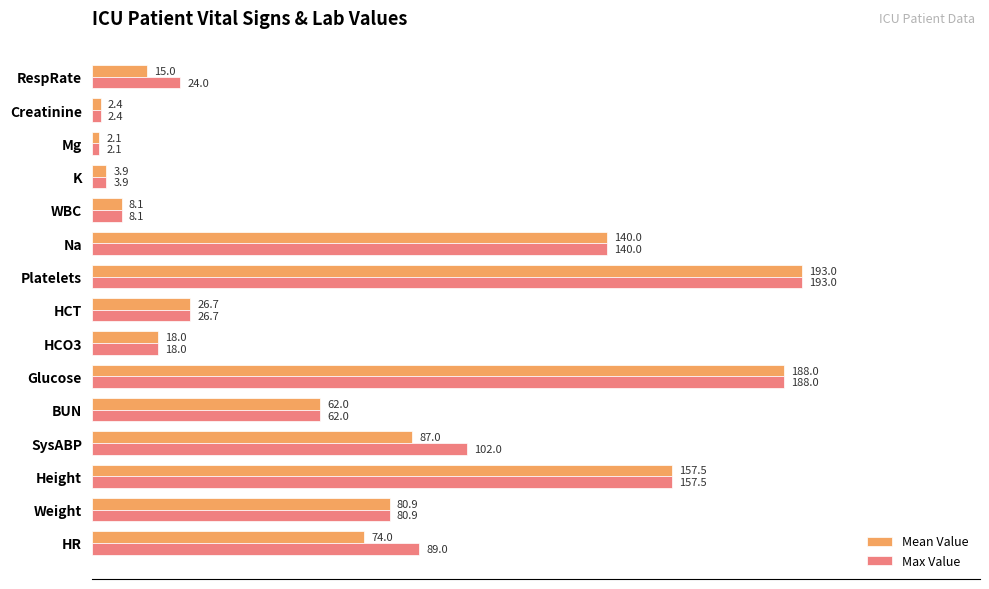

What is the difference between the maximum and minimum values in the Mean Value series?

190.9